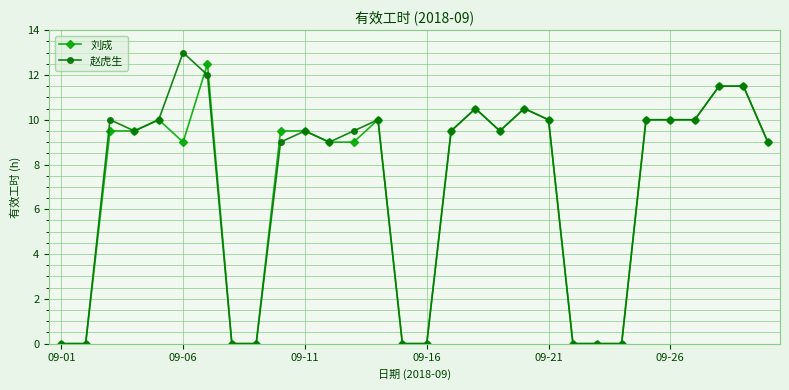

What is the maximum value for 赵虎生?

13.0